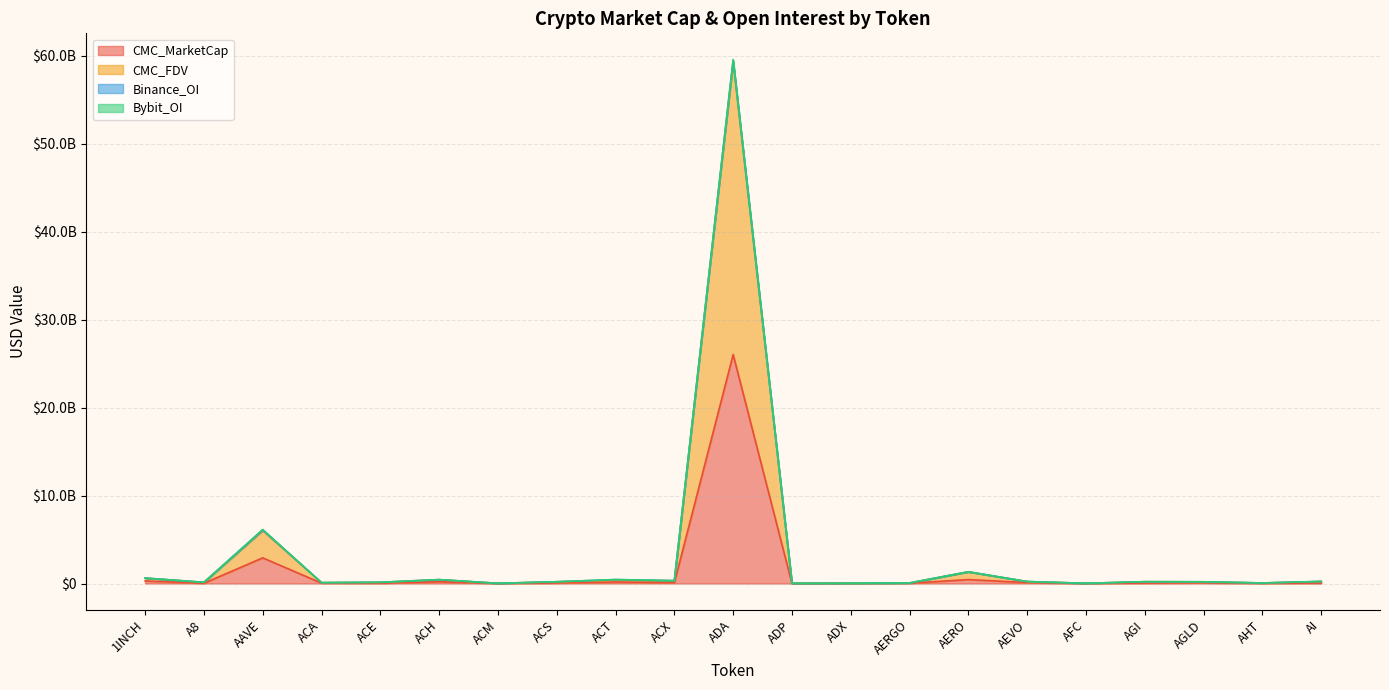

At which category does CMC_FDV reach its first local peak?

AAVE